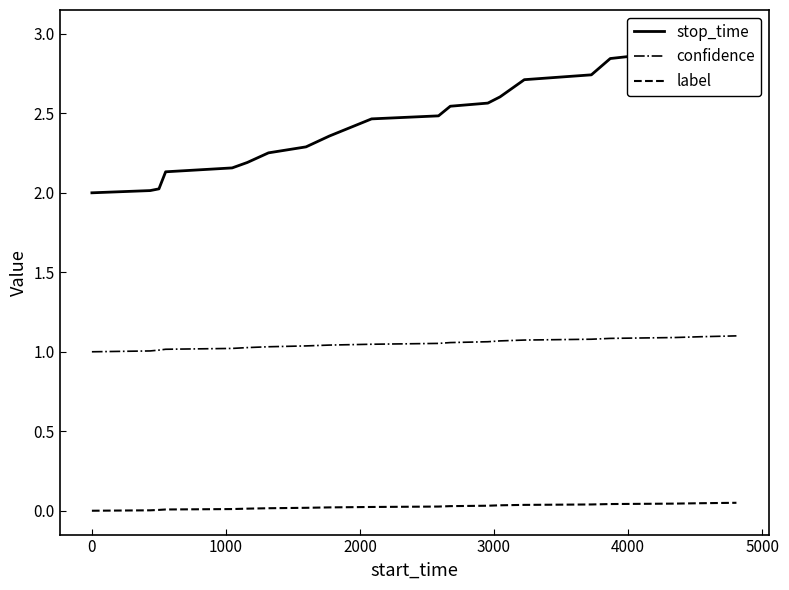

How many lines are shown in the chart?

3